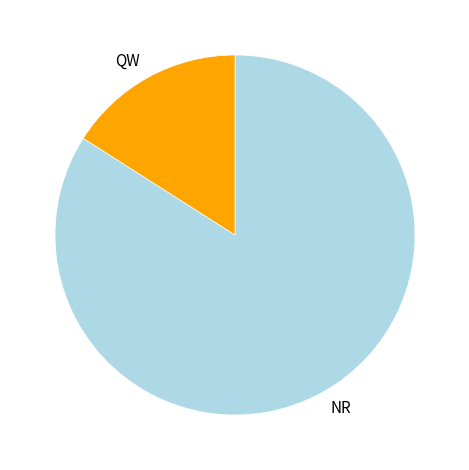

Which slice is the smallest?

QW